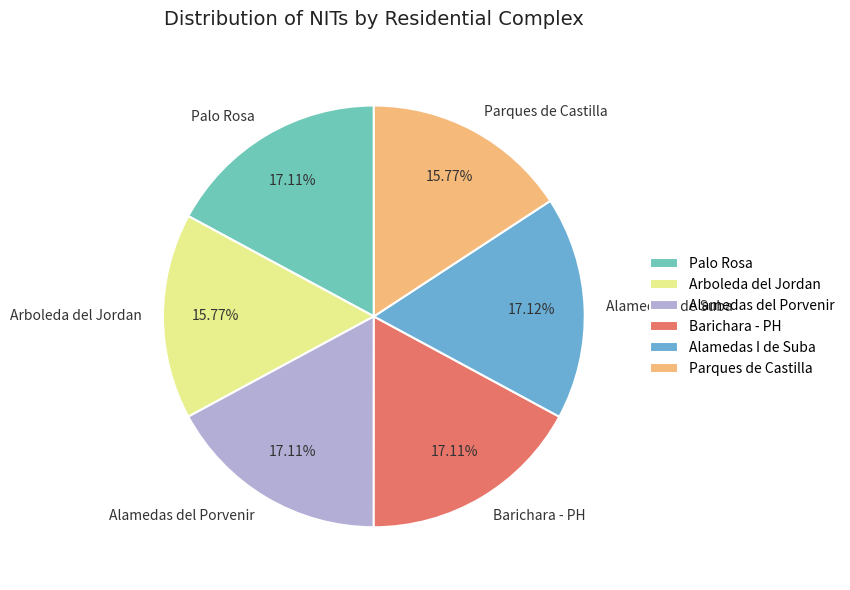

How many segments does this pie chart have?

6